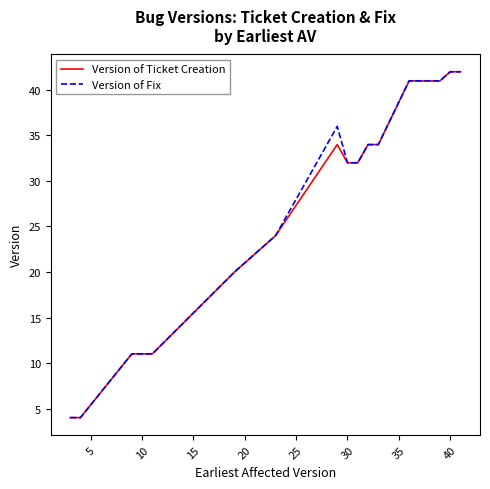

What is the highest value of the Version of Ticket Creation series?

42